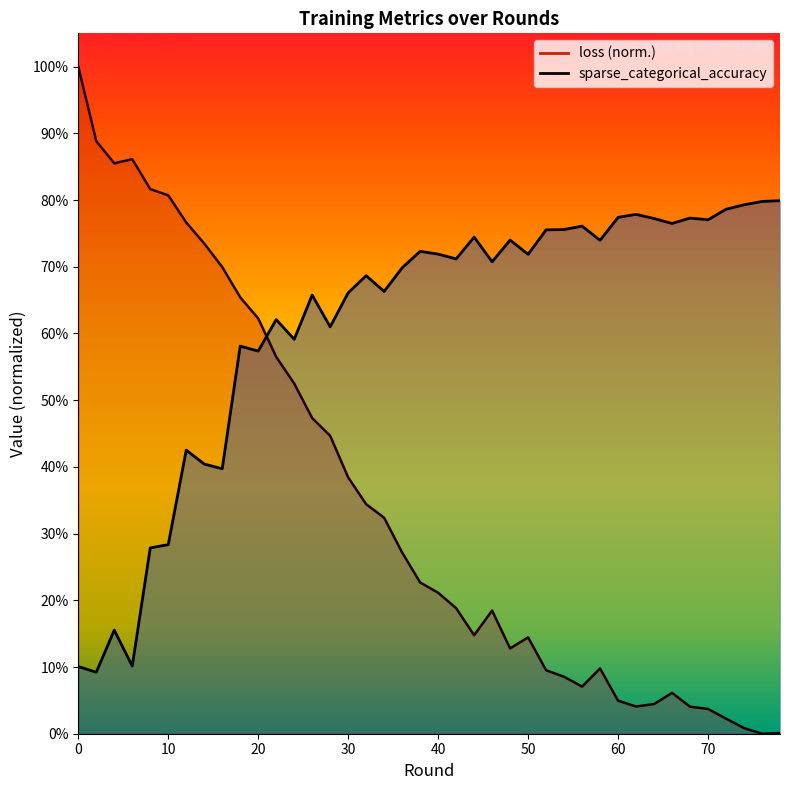

Reading right to left, extract all data points from this chart.

loss: 0.0	0.0	0.0	0.0	0.0	0.0	0.1	0.0	0.0	0.0	0.1	0.1	0.1	0.1	0.1	0.1	0.2	0.1	0.2	0.2	0.2	0.3	0.3	0.3	0.4	0.4	0.5	0.5	0.6	0.6	0.7	0.7	0.7	0.8	0.8	0.8	0.9	0.9	0.9	1.0
sparse_categorical_accuracy: 0.8	0.8	0.8	0.8	0.8	0.8	0.8	0.8	0.8	0.8	0.7	0.8	0.8	0.8	0.7	0.7	0.7	0.7	0.7	0.7	0.7	0.7	0.7	0.7	0.7	0.6	0.7	0.6	0.6	0.6	0.6	0.4	0.4	0.4	0.3	0.3	0.1	0.2	0.1	0.1